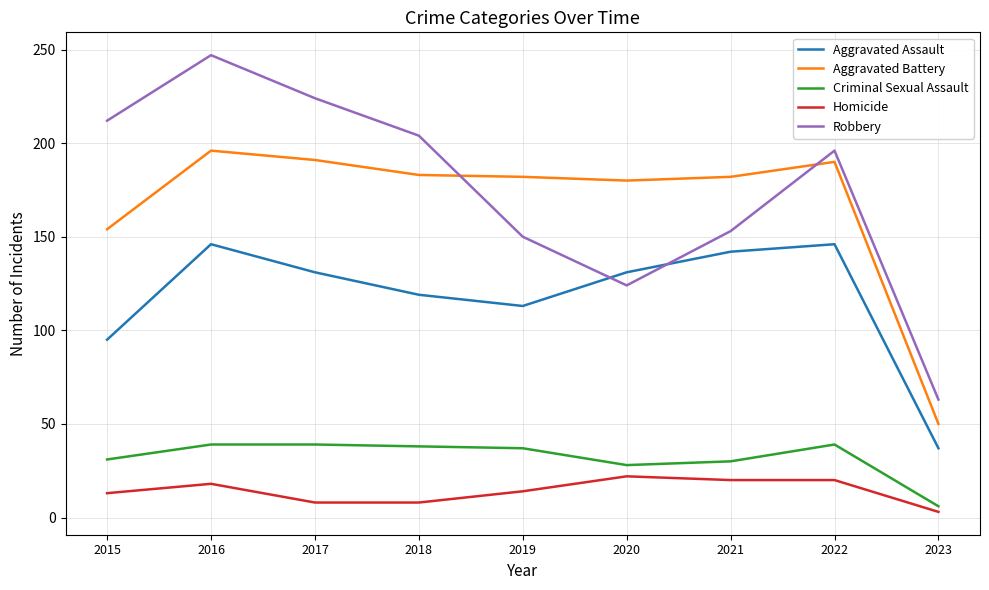

The value of Criminal Sexual Assault at 2023 is 6. True or false?

True